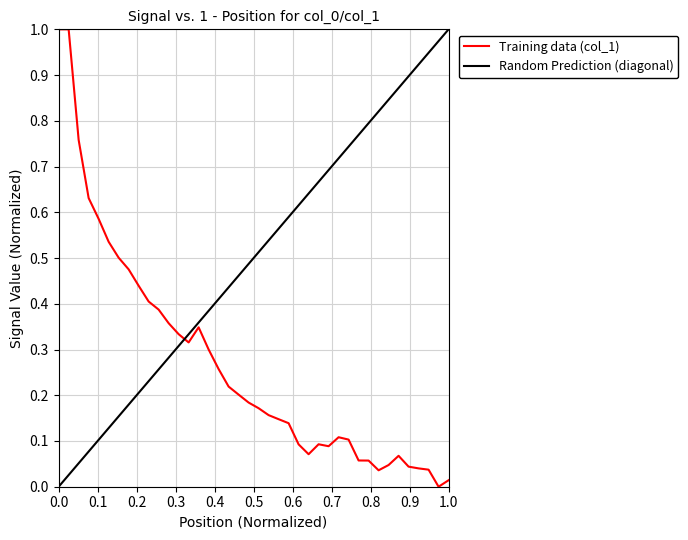

What is the difference between the second highest and minimum values?

1.0